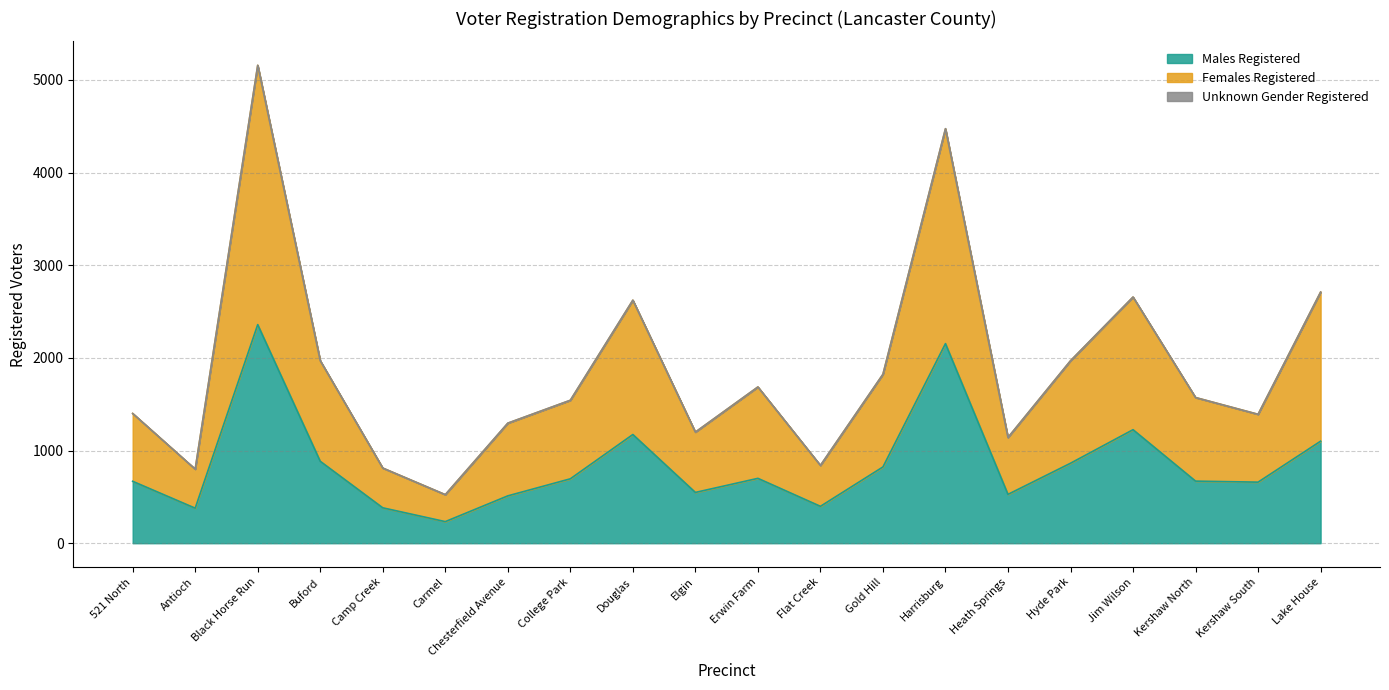

Which series changed the most between Elgin and Jim Wilson?

Females Registered